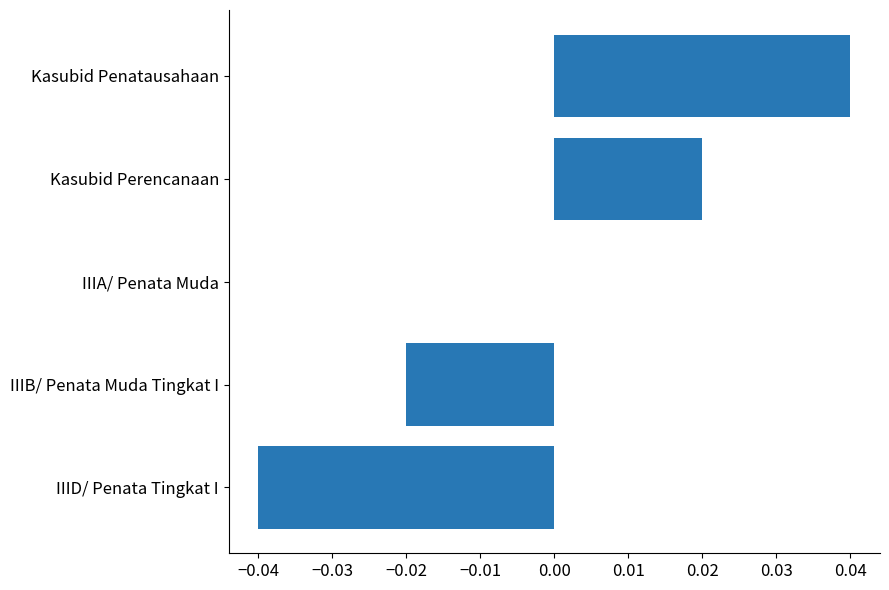

The chart shows a value of -0.1 at IIID/ Penata Tingkat I. True or false?

False